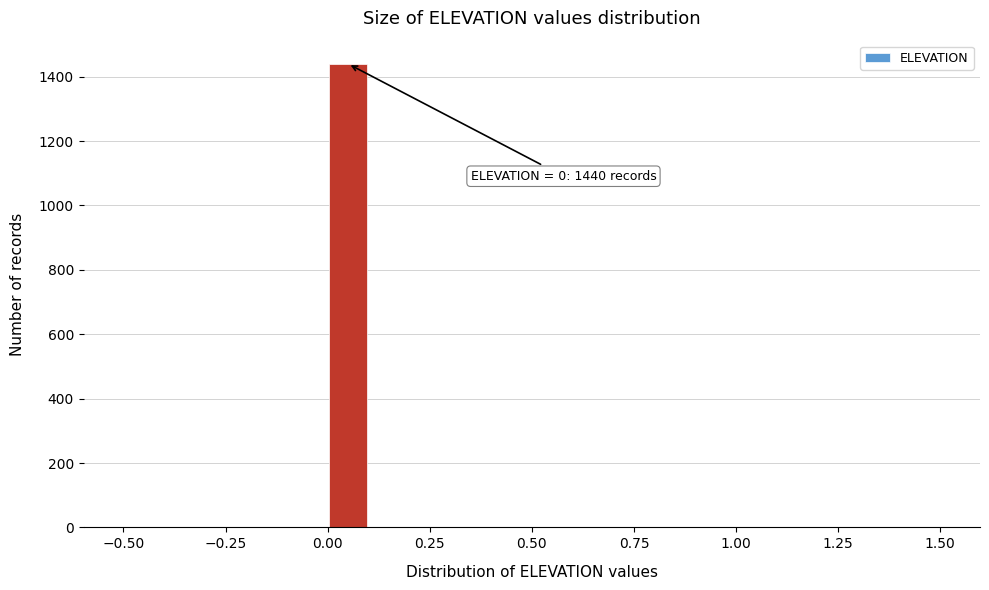

Read against the x-axis, roughly where is the centre of the tallest bar?

0.05